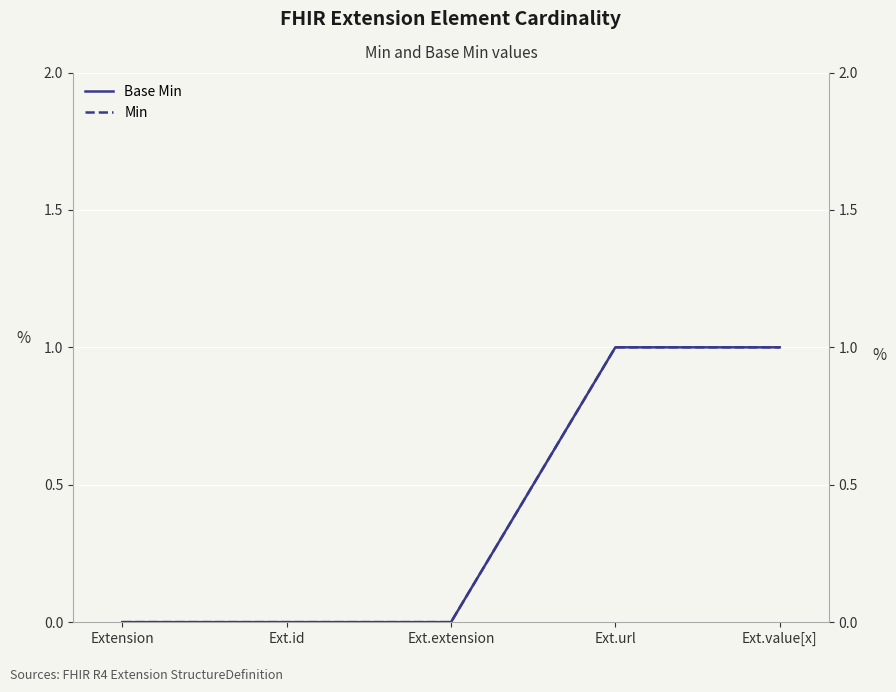

Which series changed the most between Ext.extension and Ext.url?

Base Min